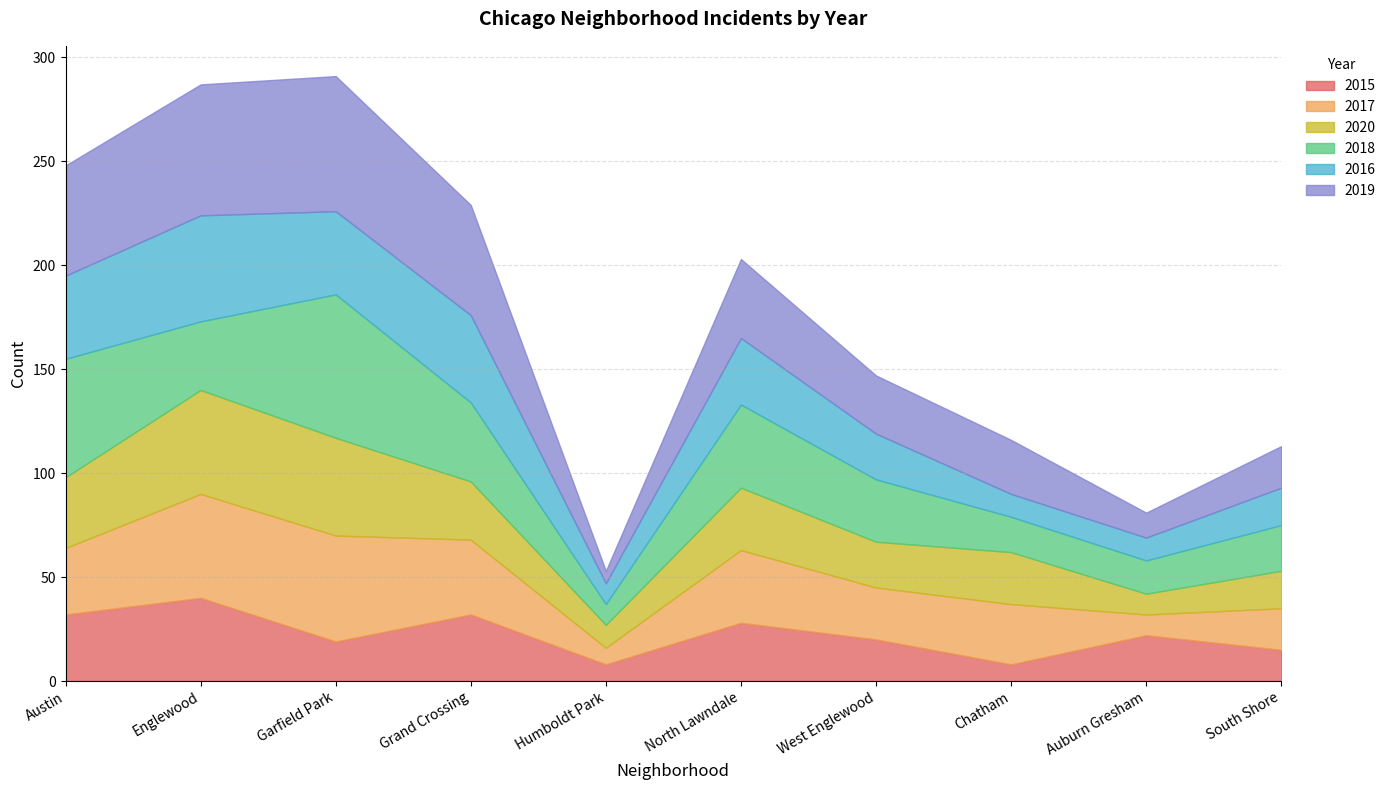

What position from the left is South Shore?

10